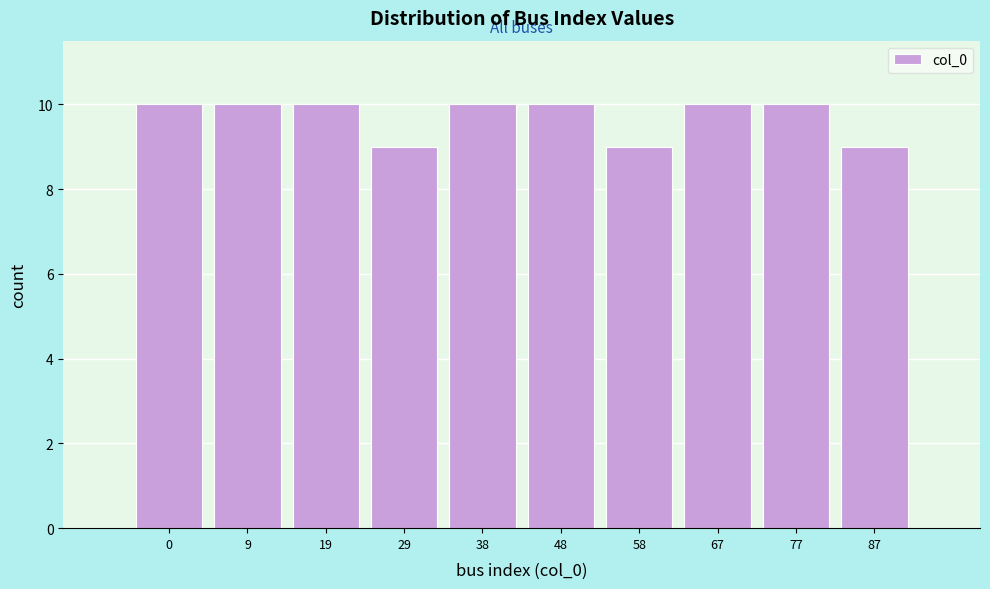

Reading left to right, transcribe all the data shown in this chart.

10	10	10	9	10	10	9	10	10	9